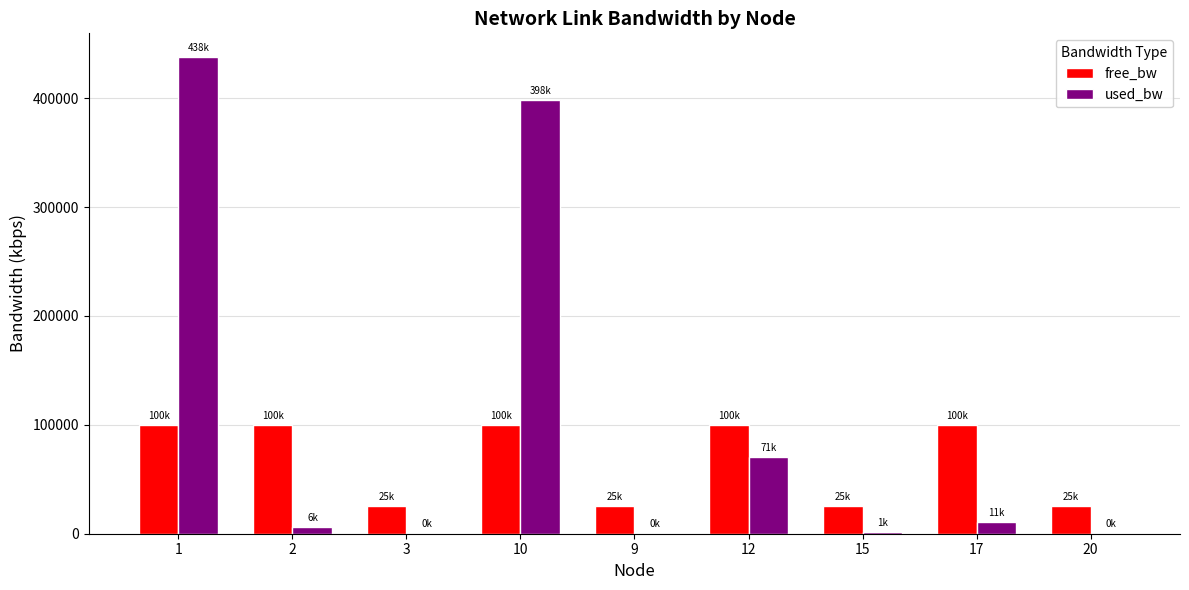

The value of free_bw at 17 is 176871.5. True or false?

False